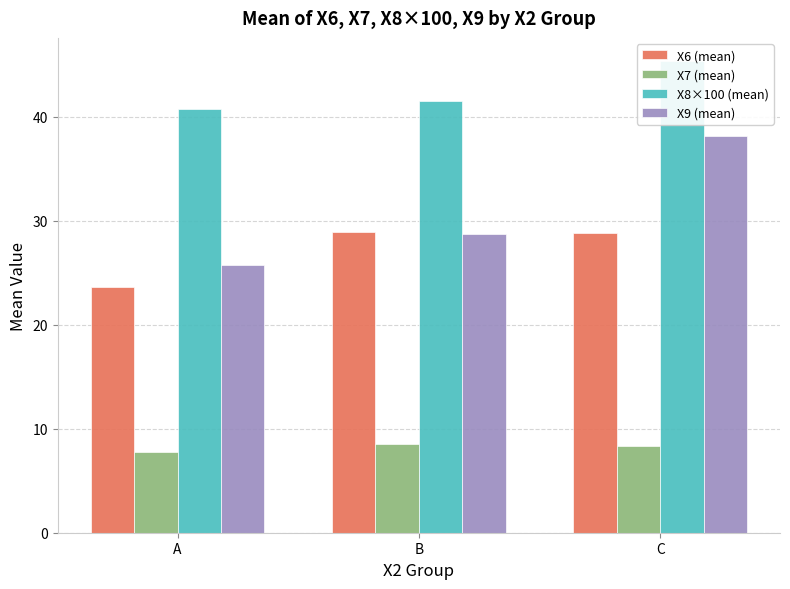

What is the value of the X7 (mean) bar at the 3rd from the left?

8.4